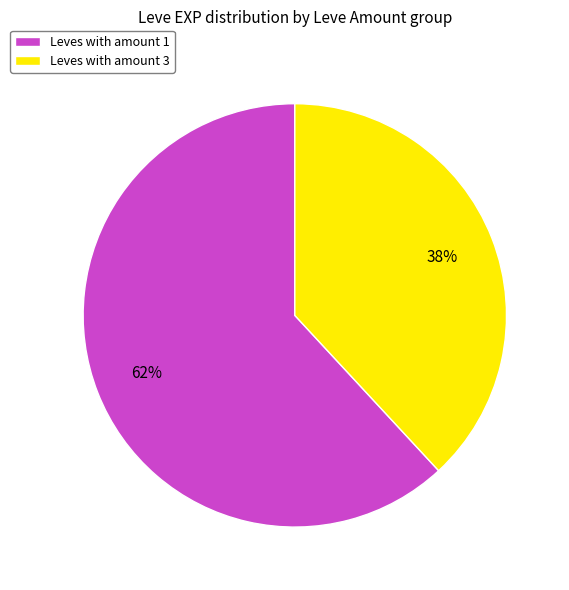

Does any single category account for the majority?

Yes